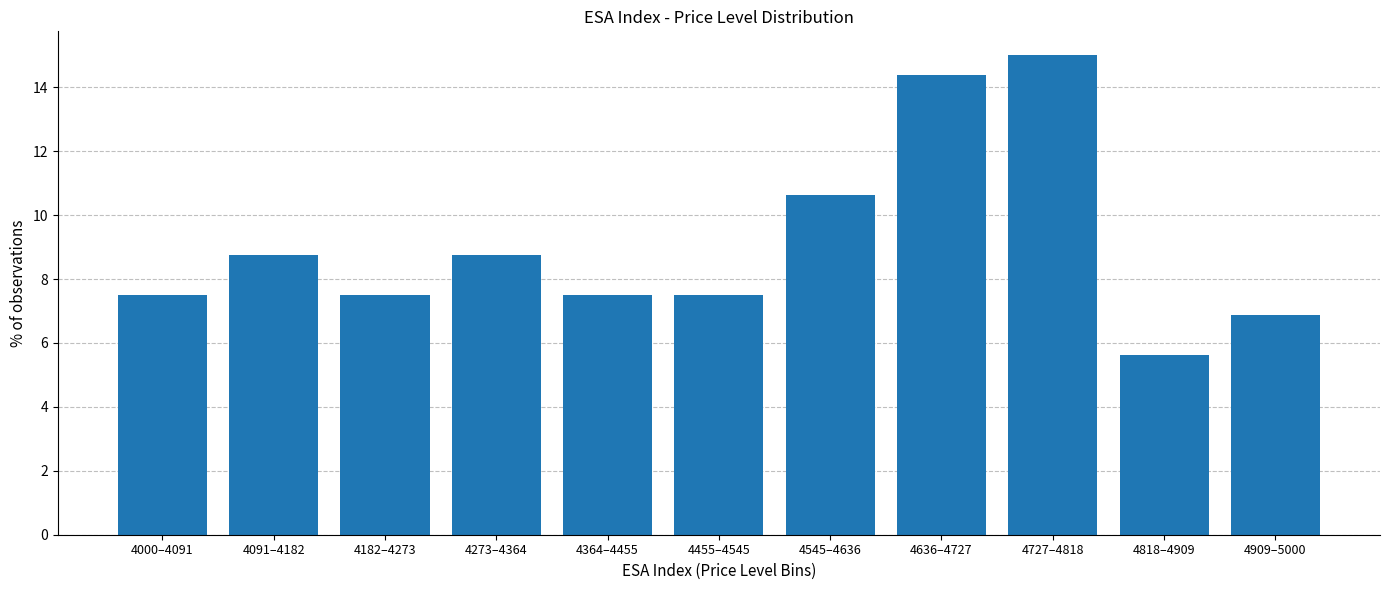

Reading left to right, list all the values displayed in this chart.

7.5	8.8	7.5	8.8	7.5	7.5	10.6	14.4	15.0	5.6	6.9